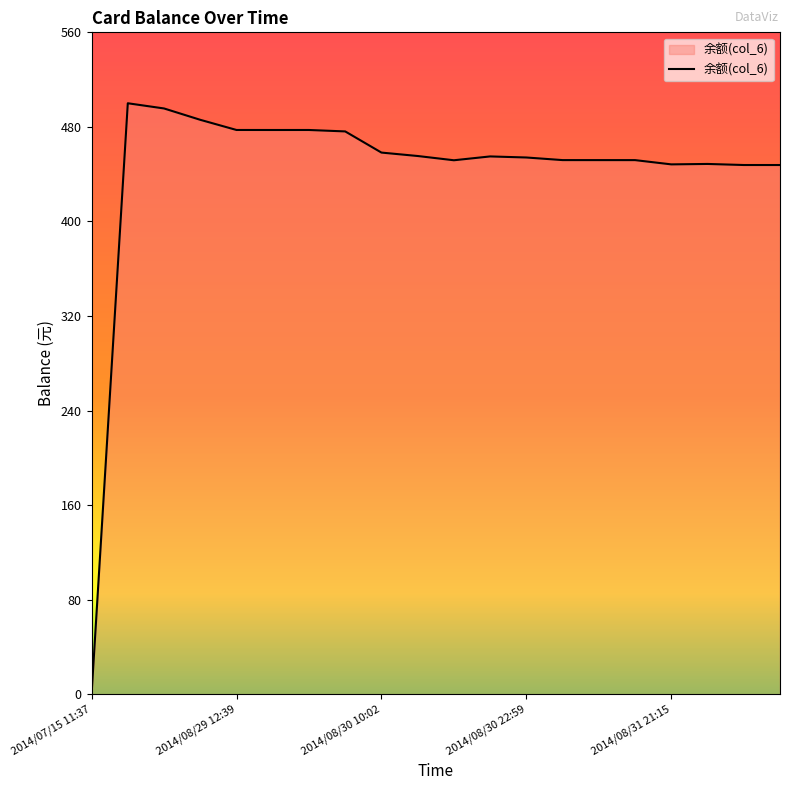

What is the greatest value displayed?

500.0